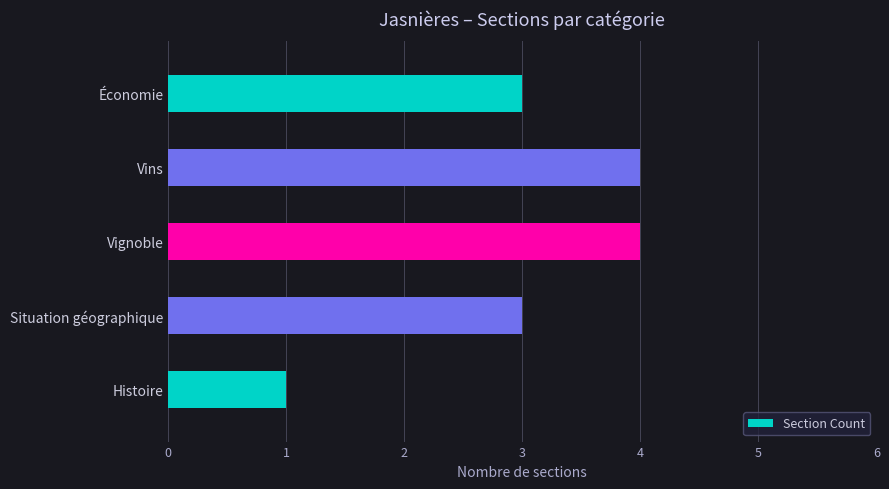

Approximately how many times larger is the value at Vignoble compared to Vins?

1.0